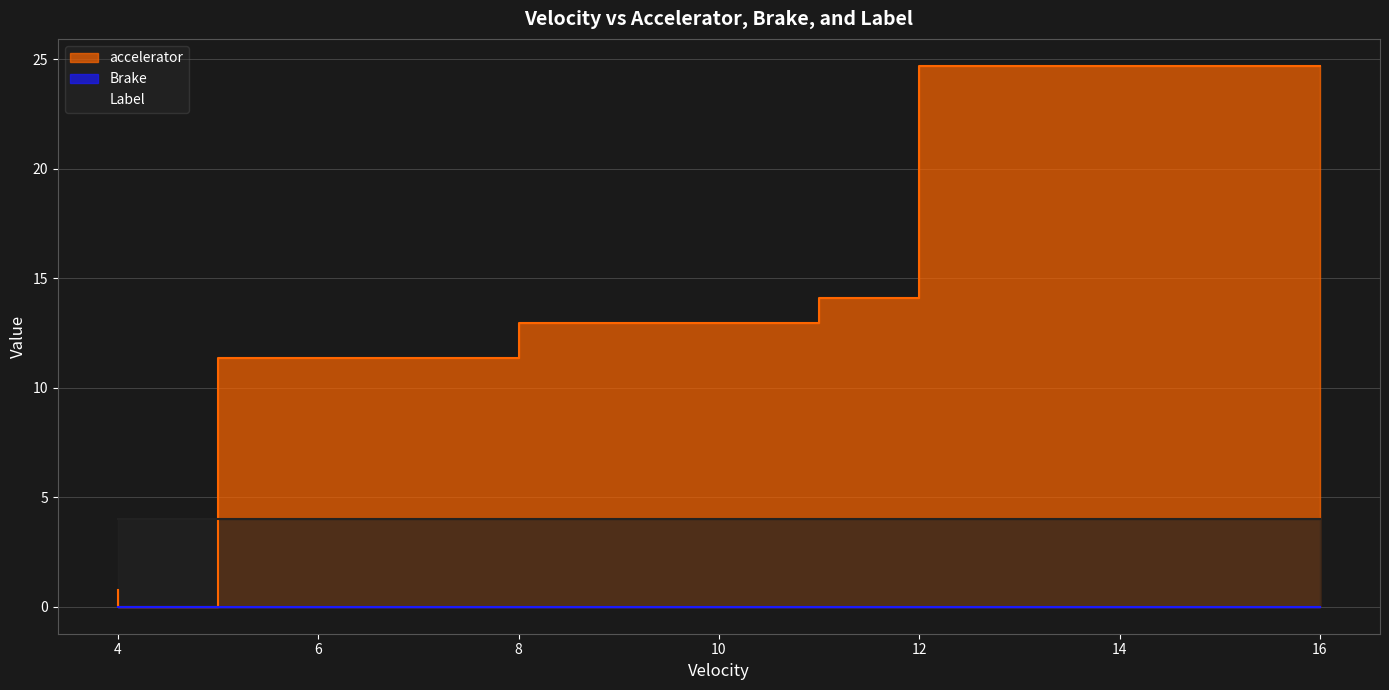

List the series in order of their overall mean, lowest first.

Brake, Label, accelerator